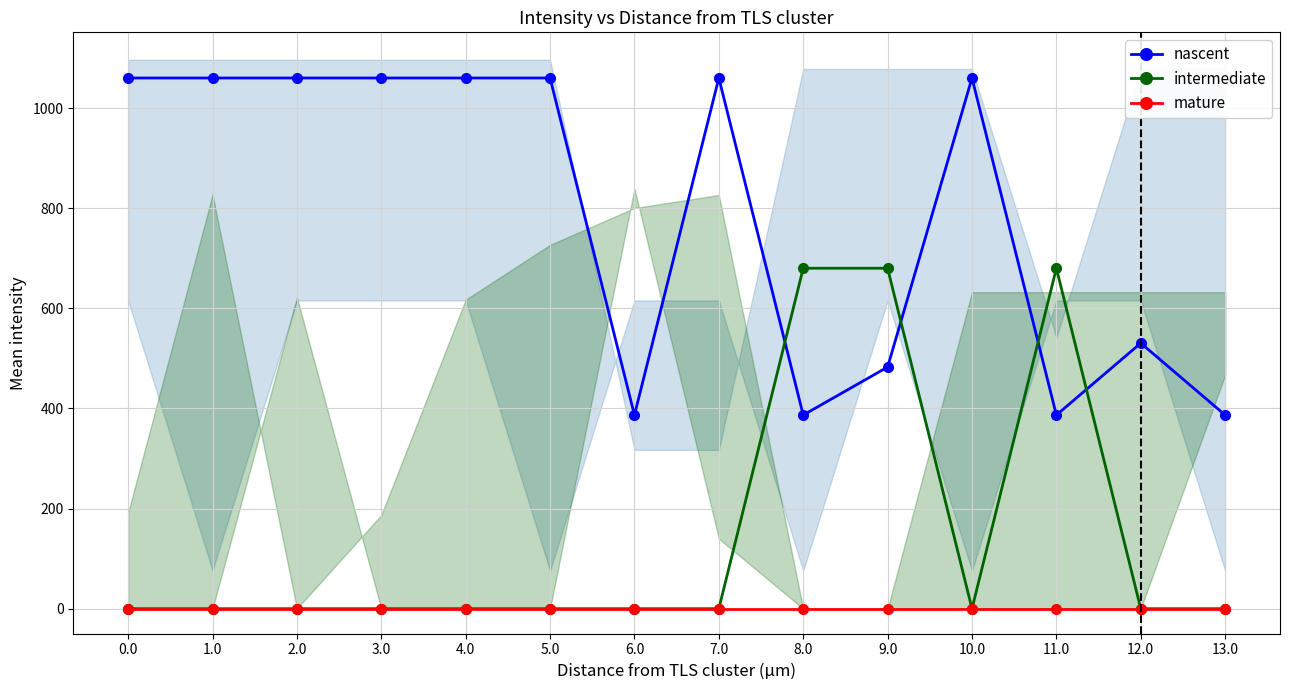

The value of nascent at 7.0 is 1060.3. True or false?

True